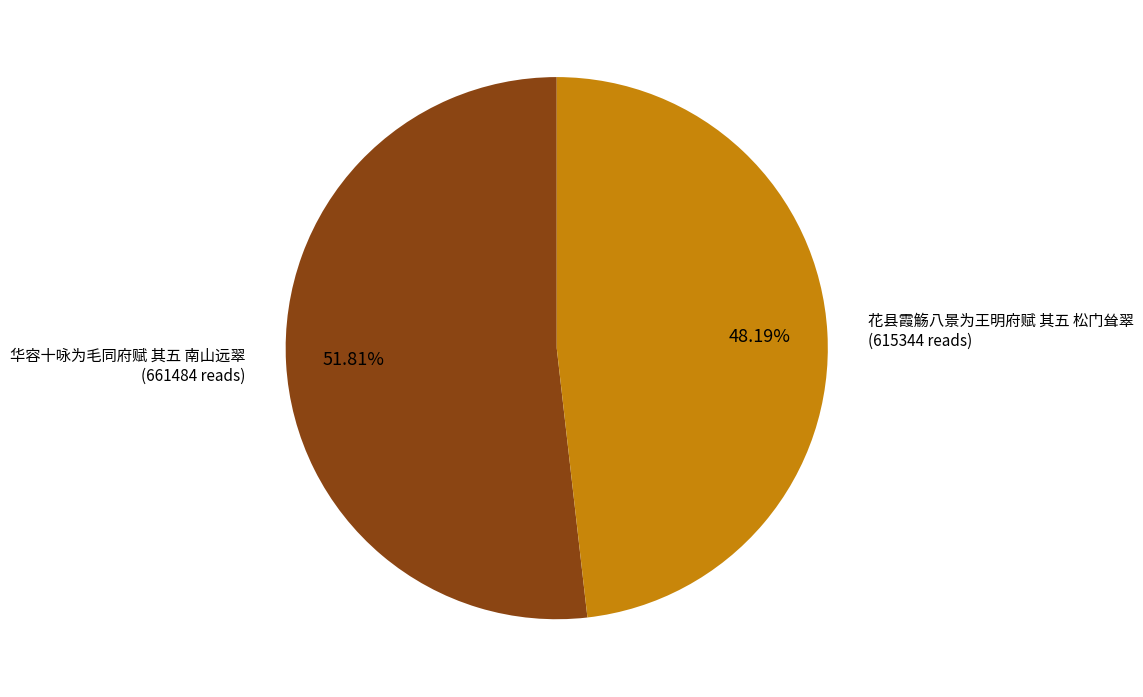

Does any single category account for the majority?

Yes